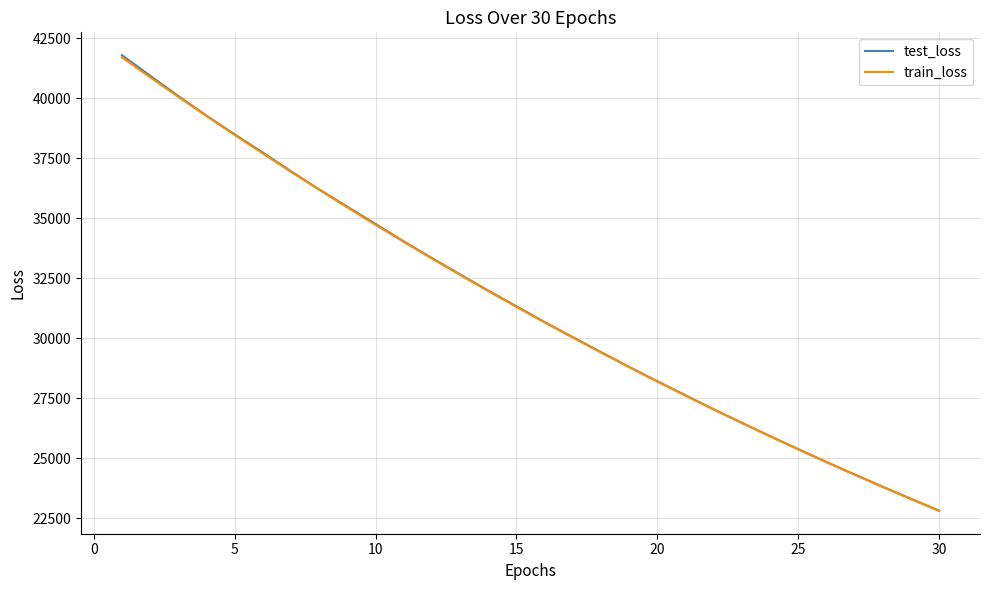

At how many categories does at least one series exceed 32357?

13